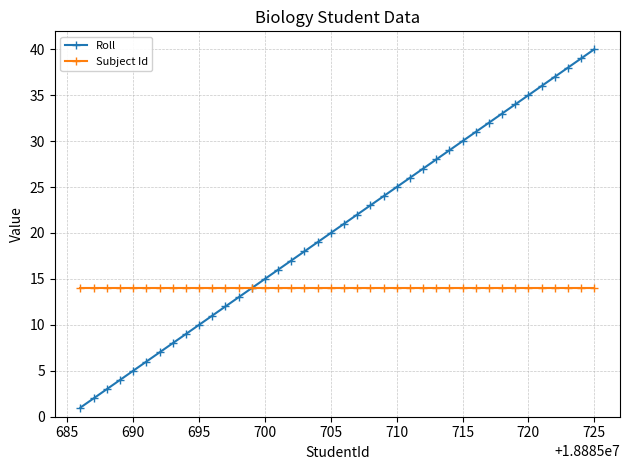

List the series in order of their overall mean, highest first.

Roll, Subject Id